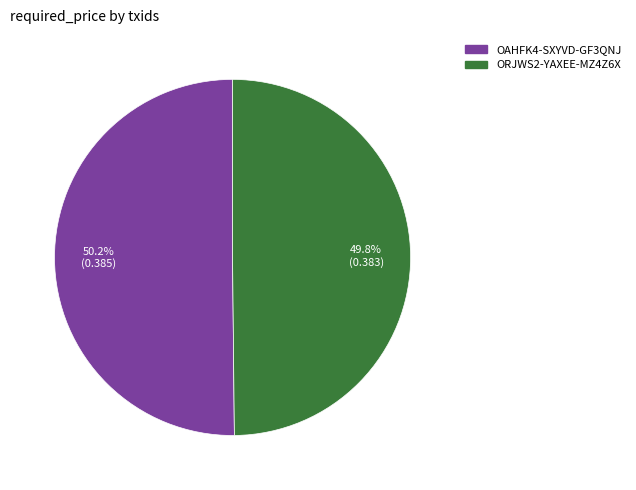

Does any single category account for the majority?

Yes